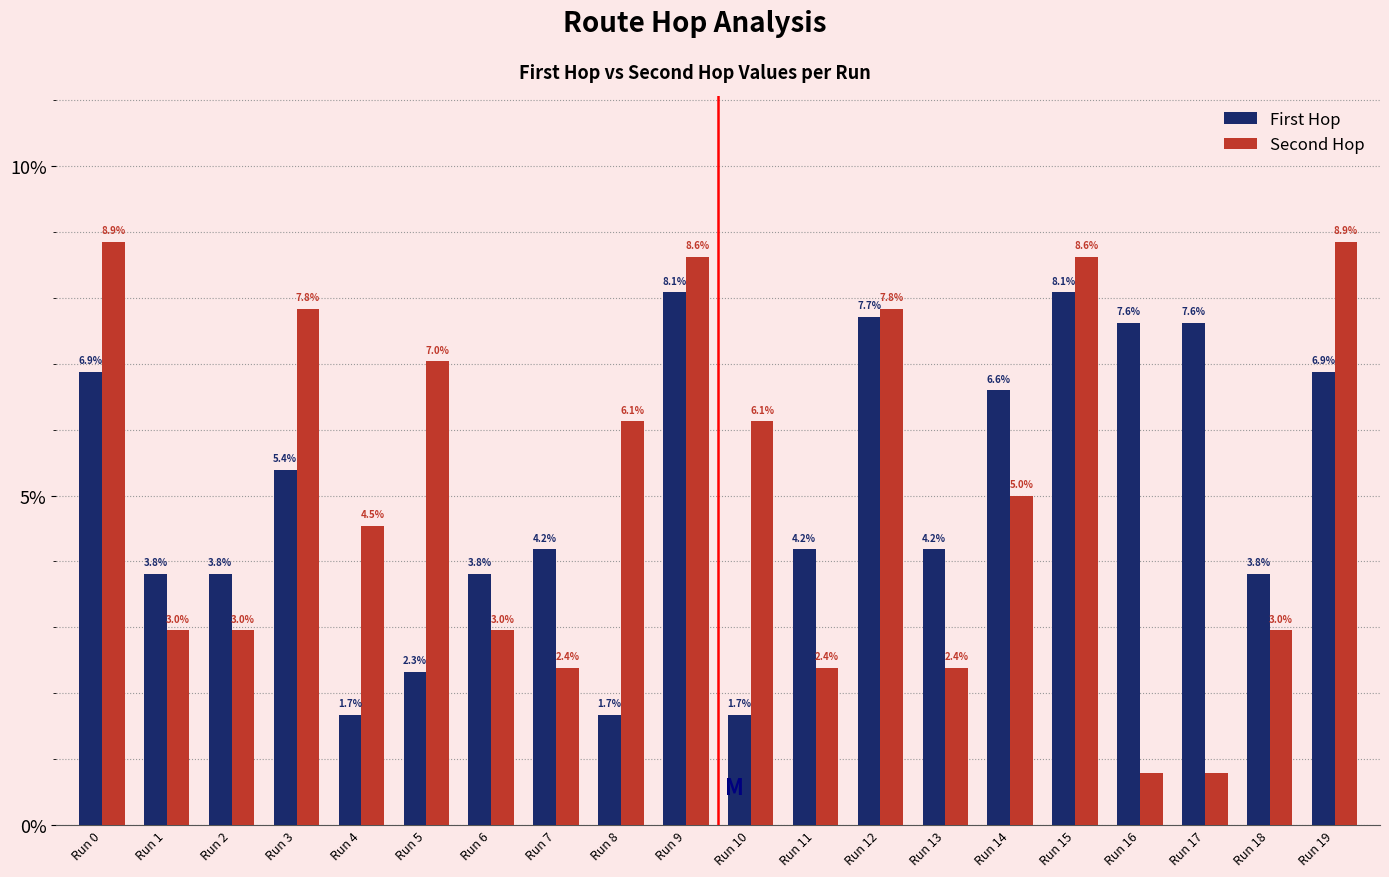

What is the sum of the Second Hop values at Run 10 and Run 17?

6.9